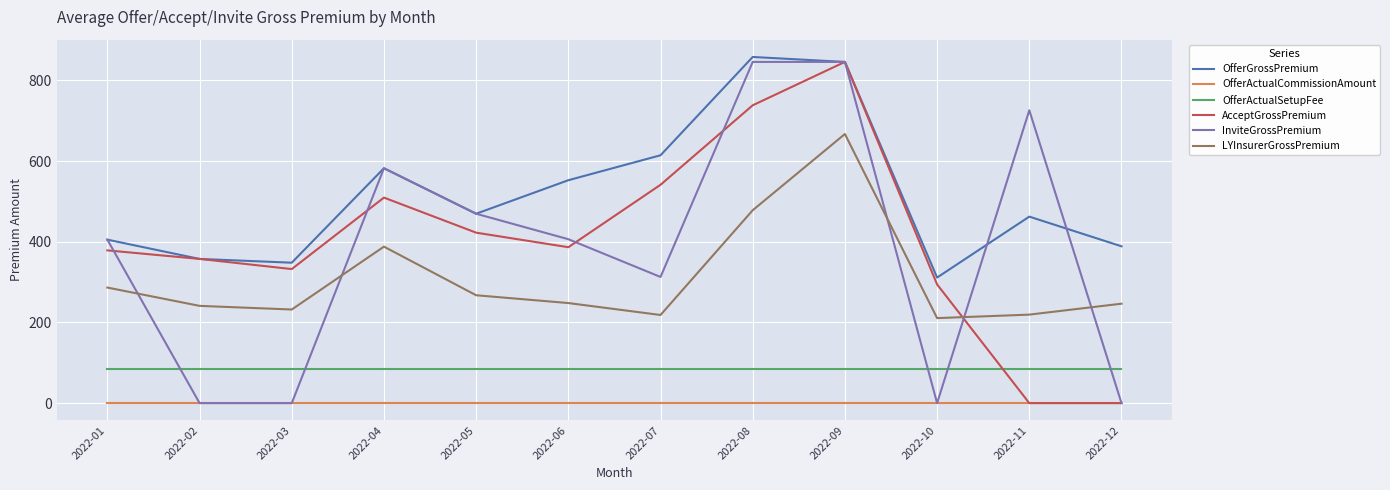

What is the maximum value shown in the chart?

858.0